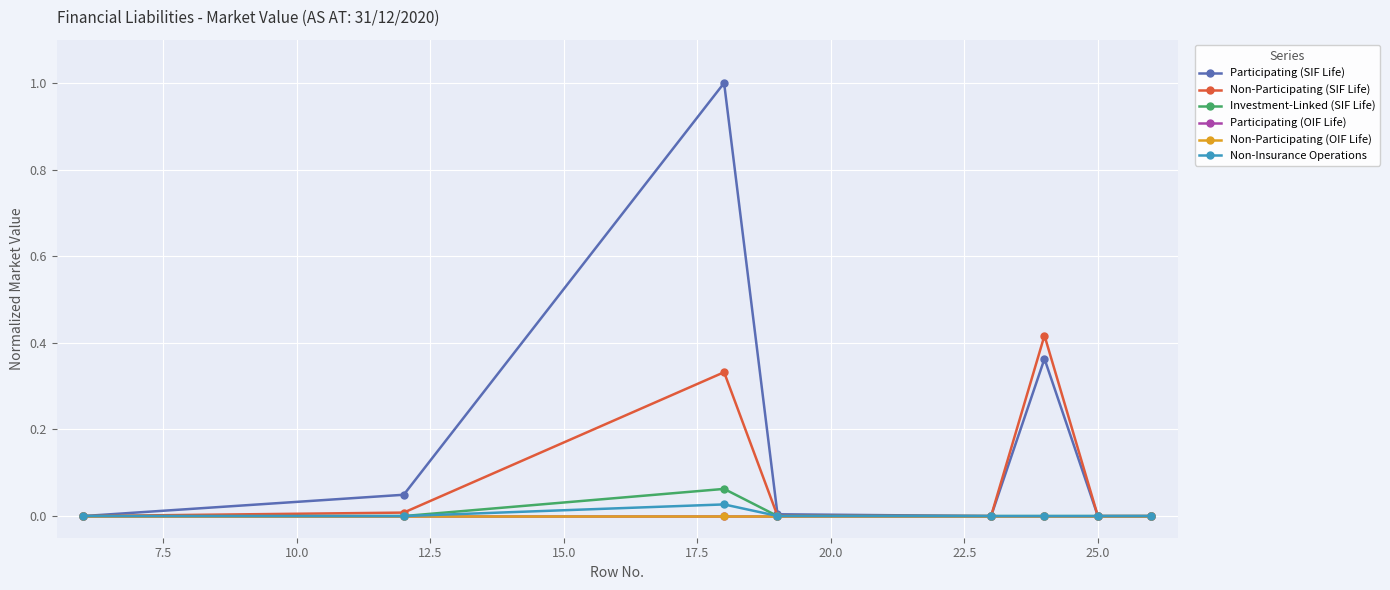

True or false: Participating (SIF Life) and Investment-Linked (SIF Life) cross at least once.

False